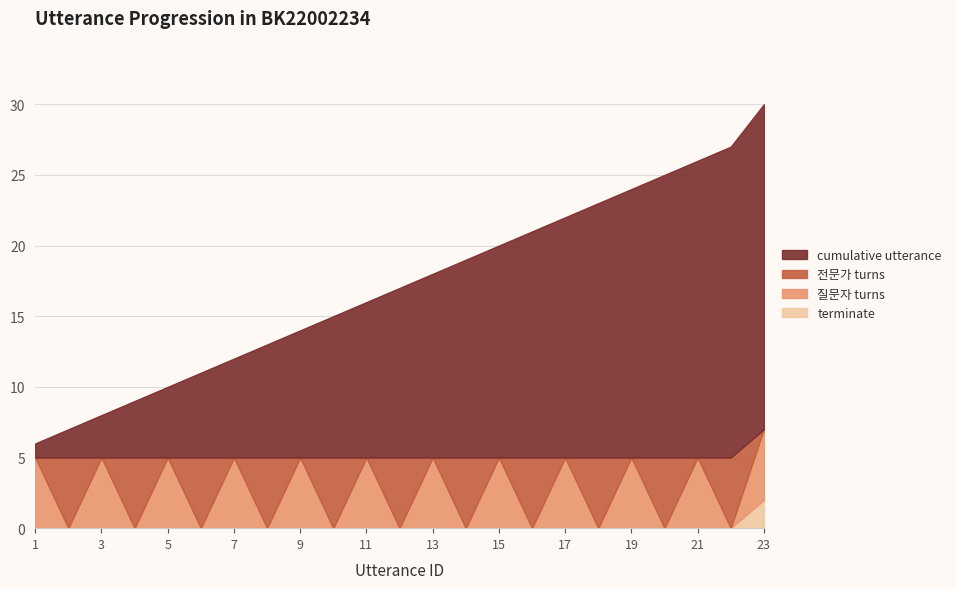

Which series changed the most between 9 and 23?

cumulative utterance